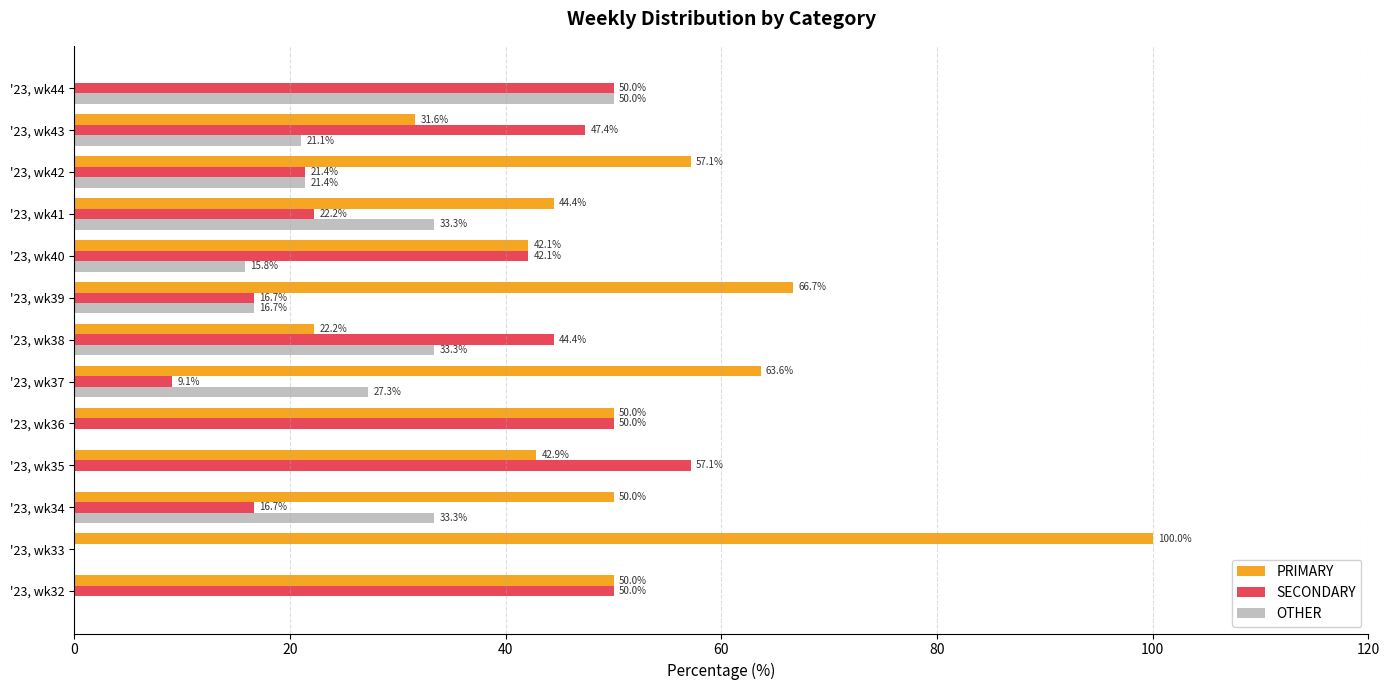

What is the sum of all SECONDARY values?

427.1